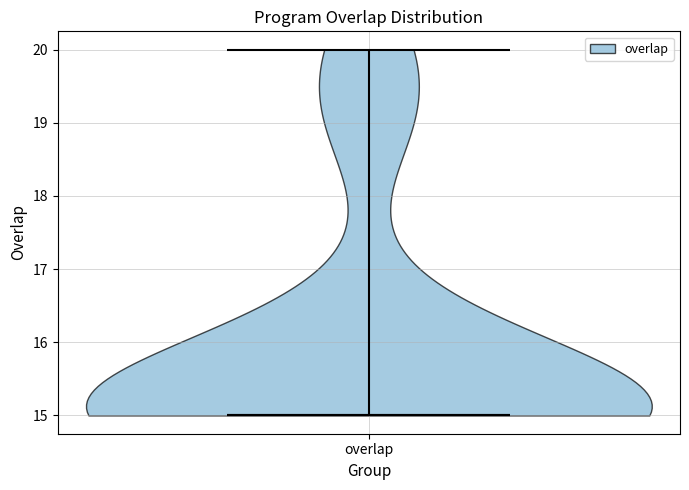

Read this violin plot against the y-axis: where its median line is, and the lowest and highest points the violin reaches. The values are not printed on the chart, so give them approximately, as read against the axis.

median line 15, lowest point 15, highest point 20